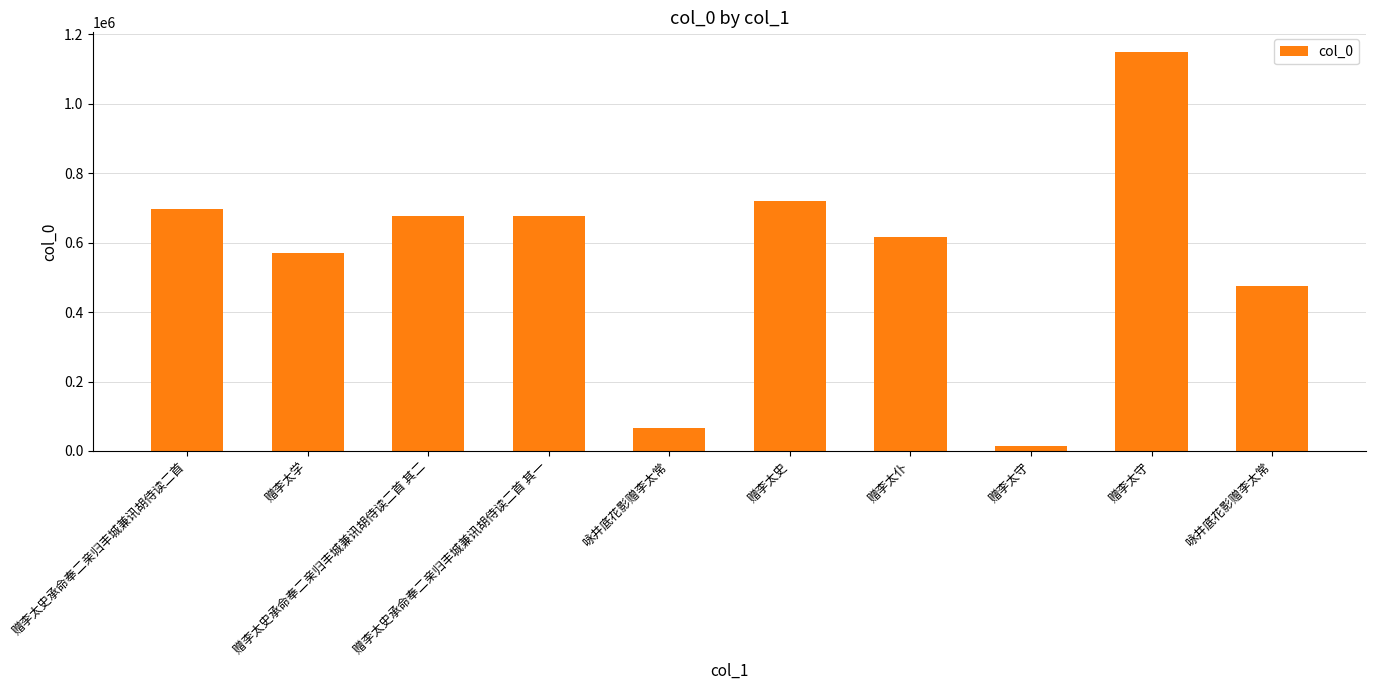

Count the number of categories in the chart.

10